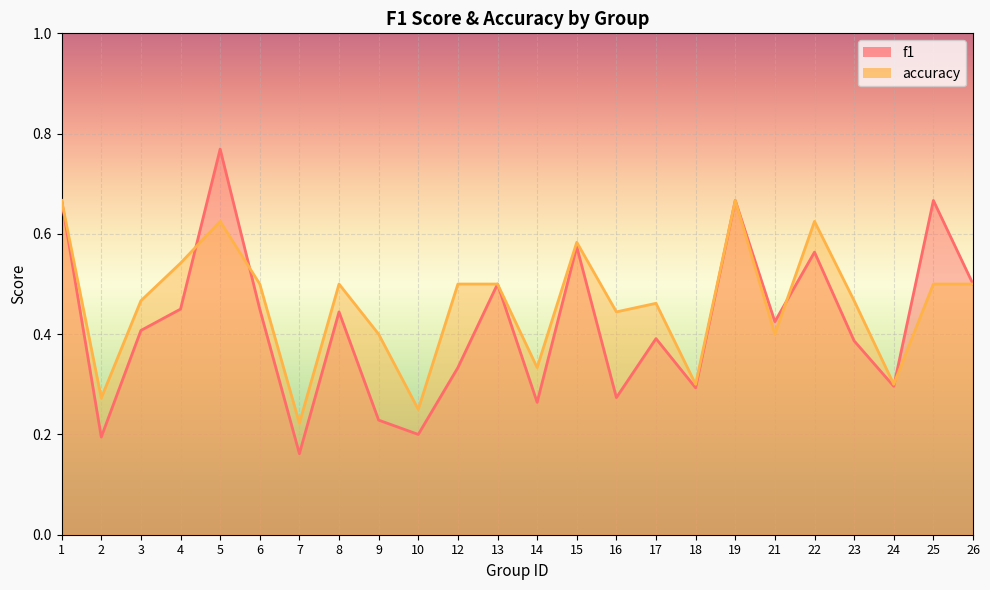

Between 10 and 12, which series saw the biggest shift?

accuracy